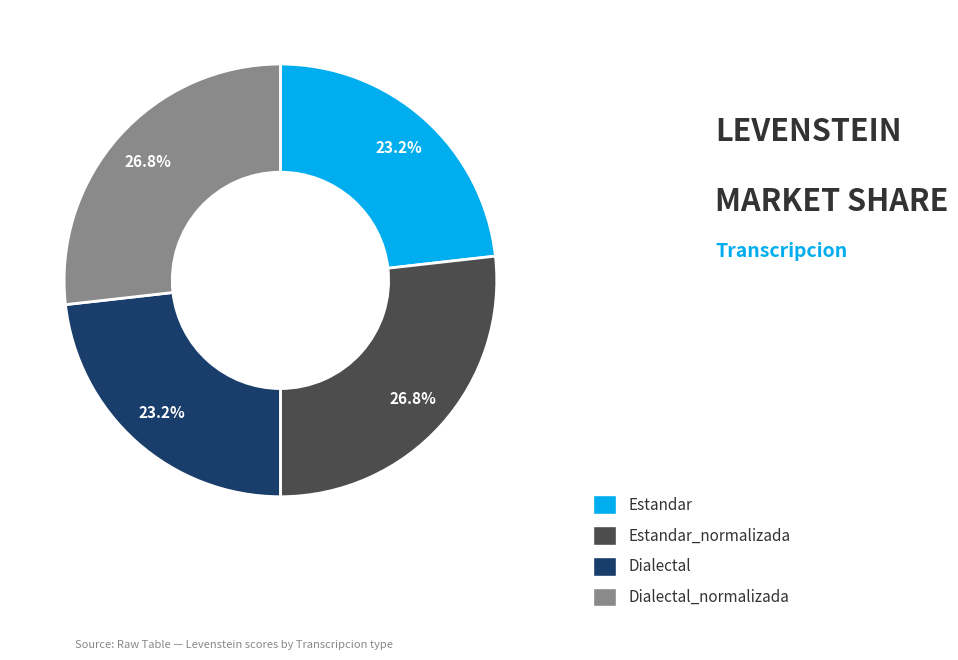

Count the number of slices in the pie.

4